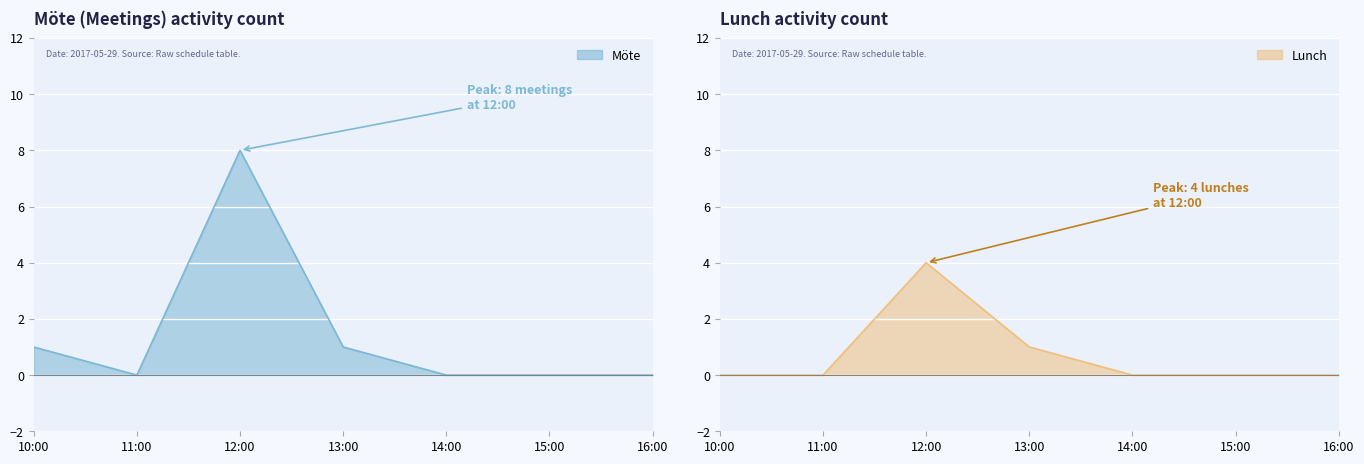

How many lines are shown in the chart?

2